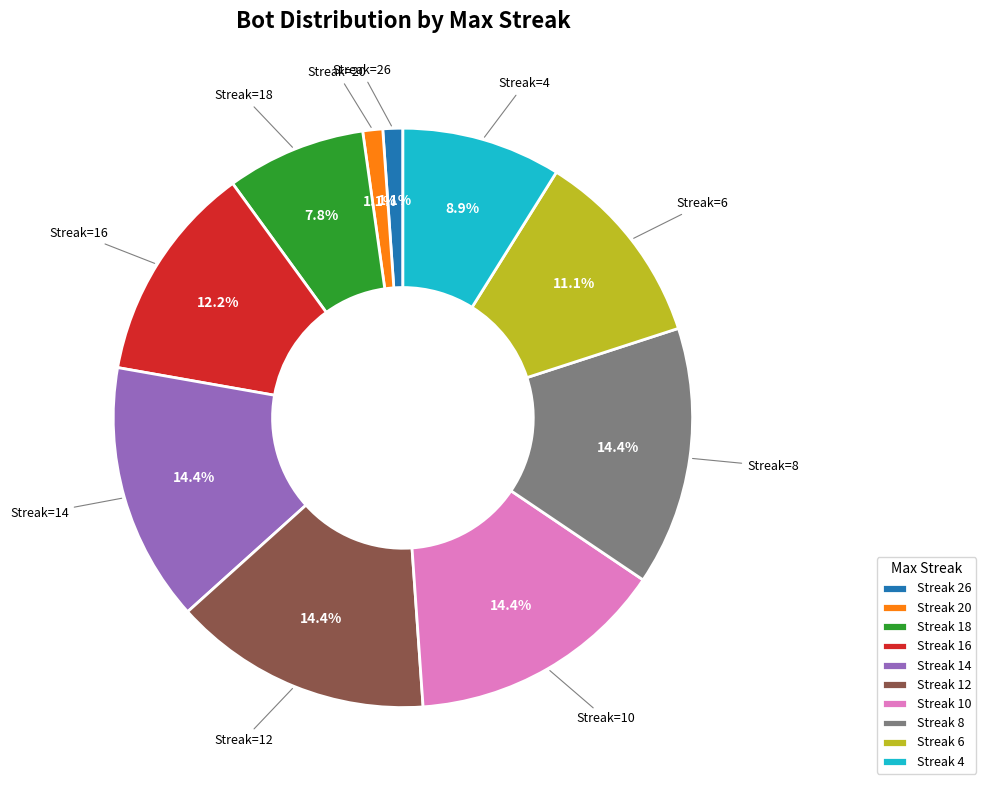

Between Streak 8 and Streak 26, which is larger?

Streak 8